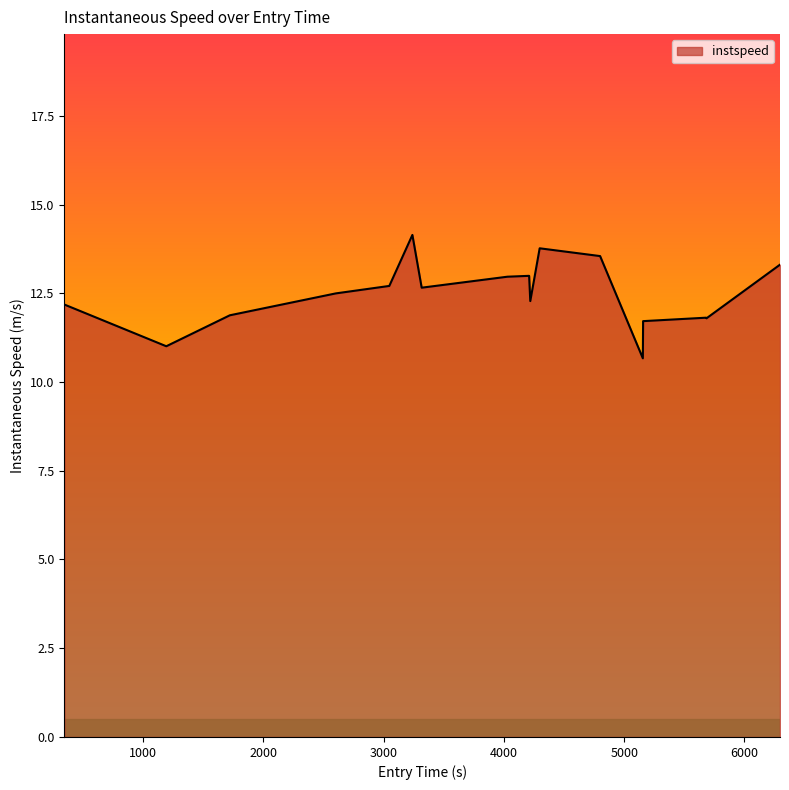

What is the greatest value displayed?

14.1